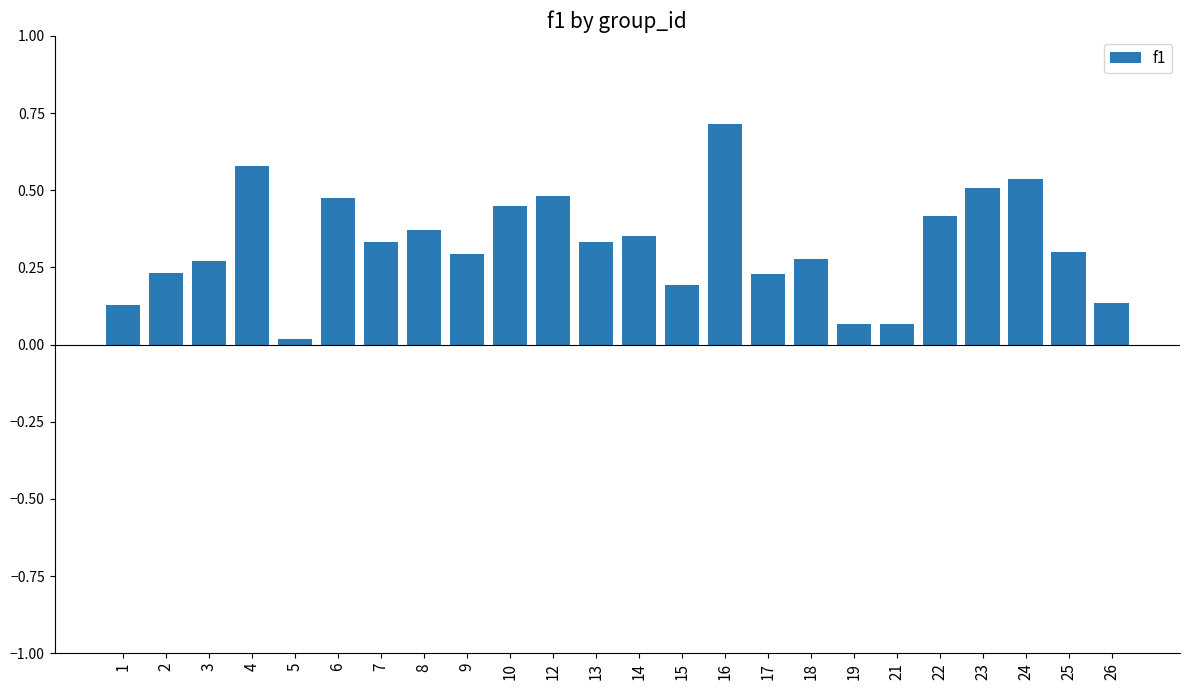

Is it true that the value at 7 is 0.3?

True